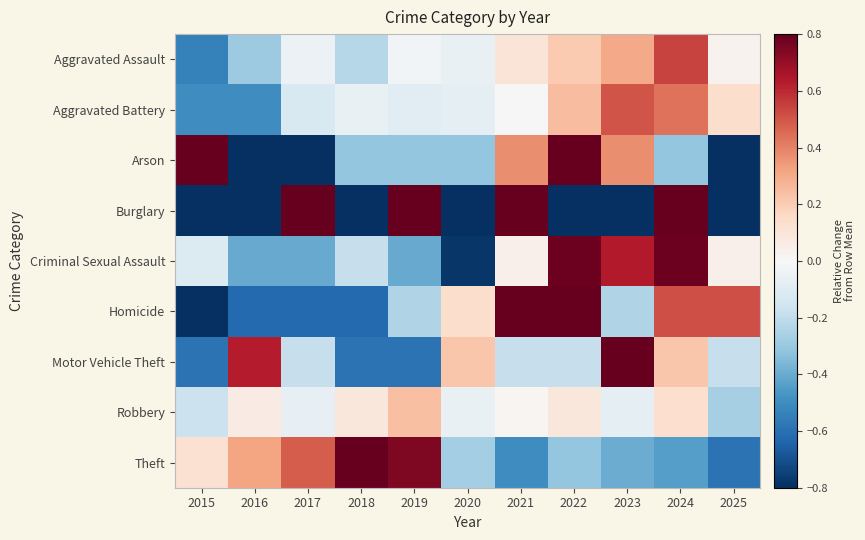

Reading left to right, list all the values displayed in this chart.

Aggravated Assault: 2015=-0.5	2016=-0.3	2017=-0.0	2018=-0.2	2019=-0.0	2020=-0.1	2021=0.1	2022=0.2	2023=0.3	2024=0.5	2025=0.0
Aggravated Battery: 2015=-0.5	2016=-0.5	2017=-0.1	2018=-0.1	2019=-0.1	2020=-0.1	2021=0.0	2022=0.2	2023=0.5	2024=0.4	2025=0.1
Arson: 2015=1.1	2016=-1.0	2017=-1.0	2018=-0.3	2019=-0.3	2020=-0.3	2021=0.4	2022=2.4	2023=0.4	2024=-0.3	2025=-1.0
Burglary: 2015=-1.0	2016=-1.0	2017=2.7	2018=-1.0	2019=0.8	2020=-1.0	2021=0.8	2022=-1.0	2023=-1.0	2024=2.7	2025=-1.0
Criminal Sexual Assault: 2015=-0.1	2016=-0.4	2017=-0.4	2018=-0.2	2019=-0.4	2020=-0.8	2021=0.0	2022=0.8	2023=0.6	2024=0.8	2025=0.0
Homicide: 2015=-1.0	2016=-0.6	2017=-0.6	2018=-0.6	2019=-0.2	2020=0.1	2021=0.9	2022=1.3	2023=-0.2	2024=0.5	2025=0.5
Motor Vehicle Theft: 2015=-0.6	2016=0.6	2017=-0.2	2018=-0.6	2019=-0.6	2020=0.2	2021=-0.2	2022=-0.2	2023=1.4	2024=0.2	2025=-0.2
Robbery: 2015=-0.2	2016=0.1	2017=-0.1	2018=0.1	2019=0.2	2020=-0.1	2021=0.0	2022=0.1	2023=-0.1	2024=0.1	2025=-0.3
Theft: 2015=0.1	2016=0.3	2017=0.5	2018=0.8	2019=0.7	2020=-0.3	2021=-0.5	2022=-0.3	2023=-0.4	2024=-0.4	2025=-0.6